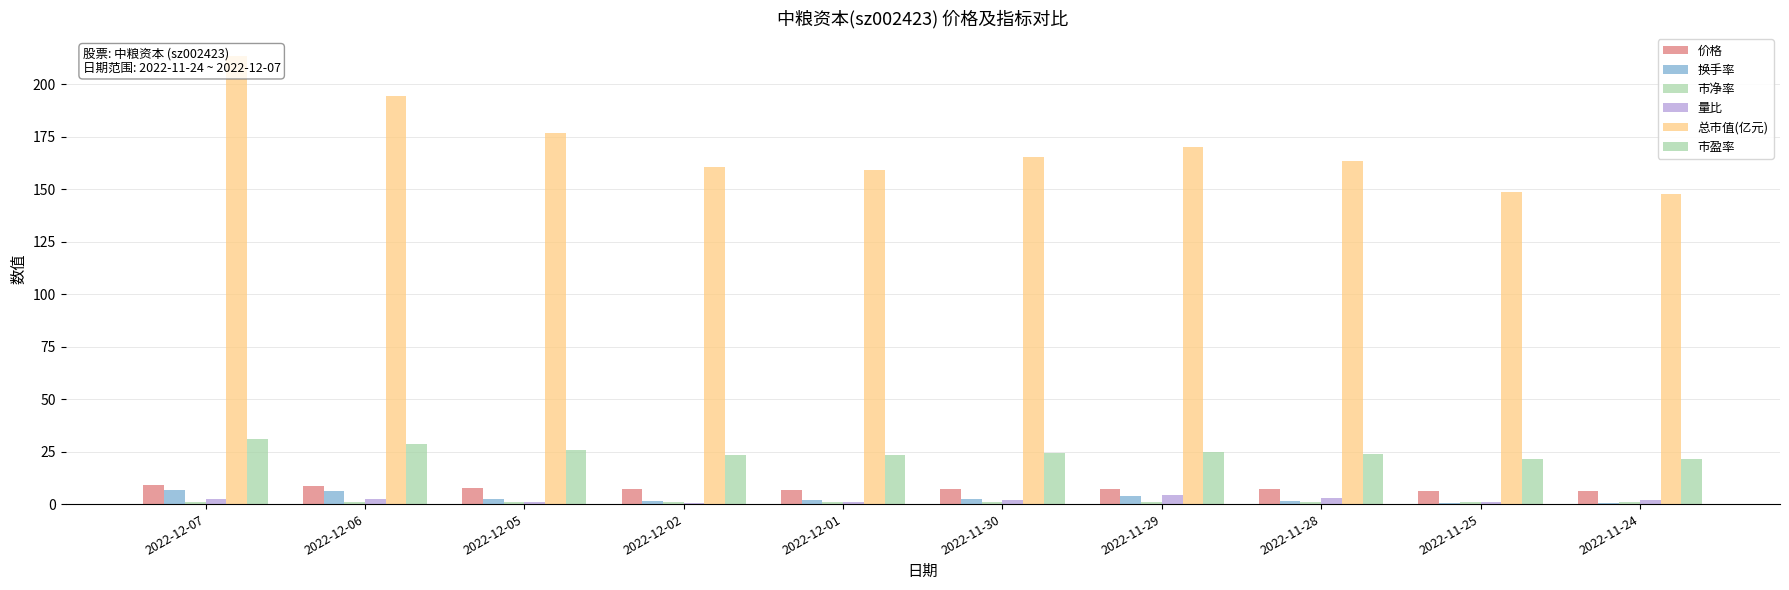

Are the bars horizontal?

No